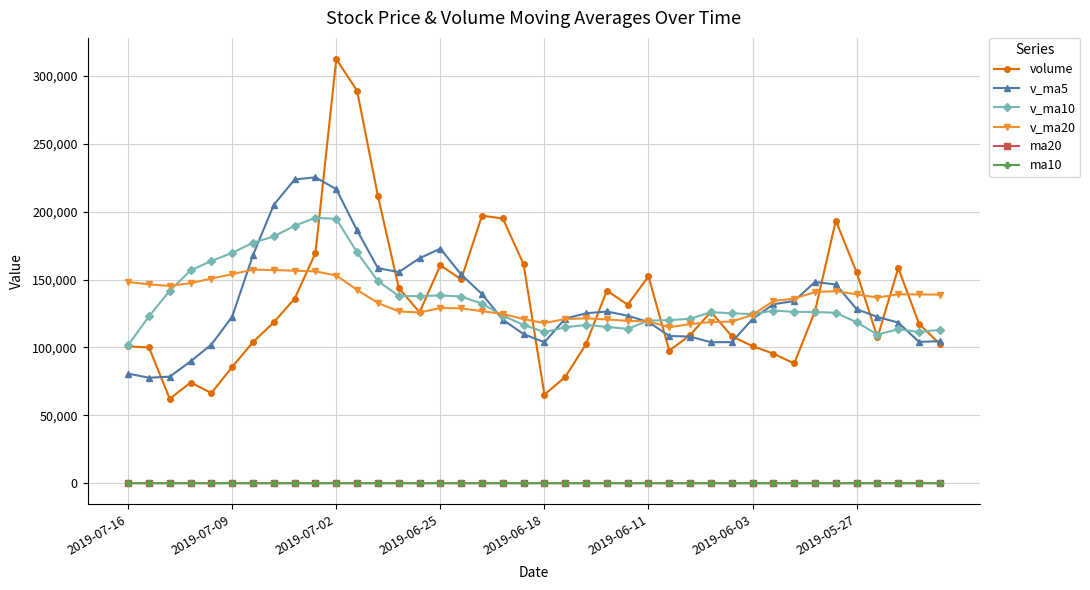

How many data points in volume are less than 125845?

20